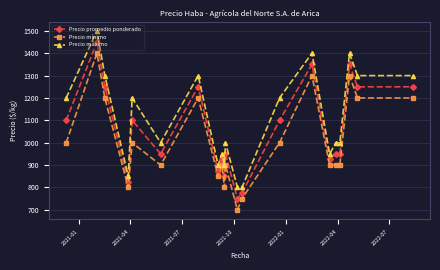

Rank the series by their maximum value, from highest to lowest.

Precio máximo, Precio promedio ponderado, Precio mínimo